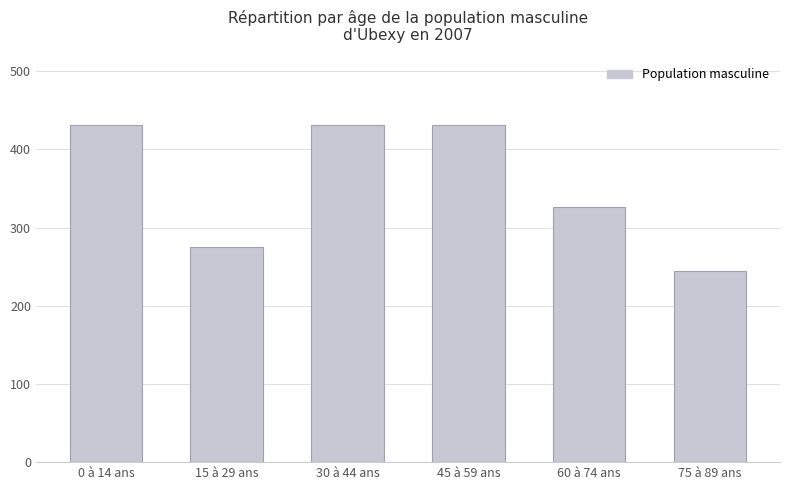

What is the difference between the maximum and minimum values?

187.5